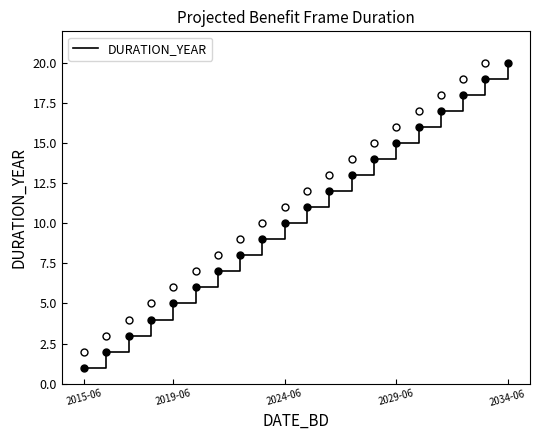

At which category does the chart reach its minimum across all series?

2015-06